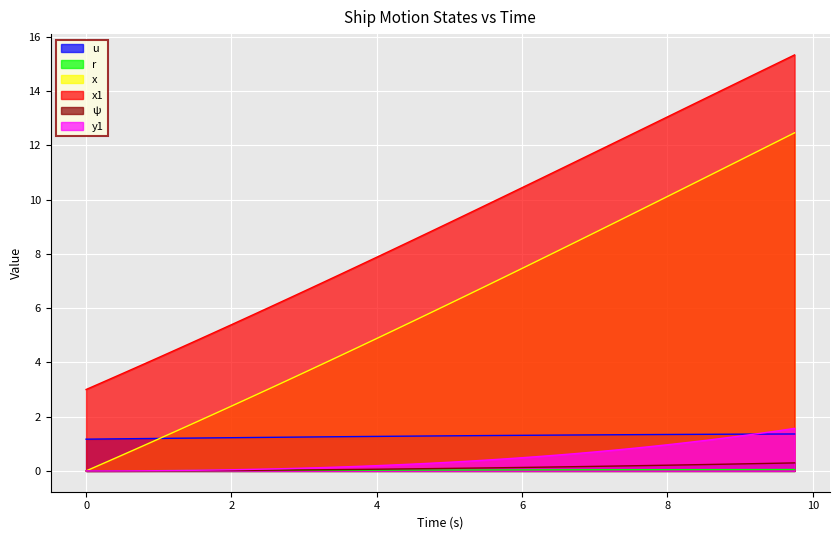

Which series changed the most between 2.5 and 4.0?

x